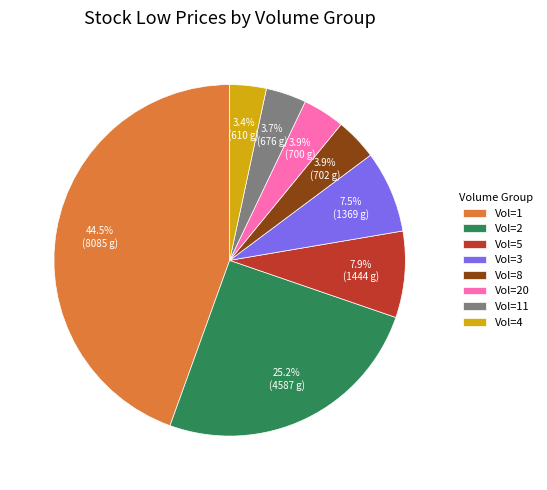

What is the ratio of the value at Vol=2 to the value at Vol=3?

3.4